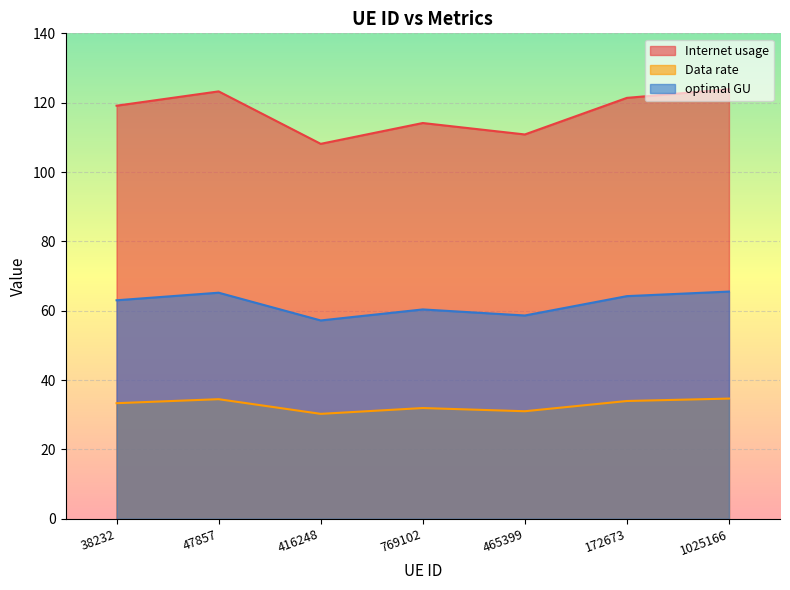

How many interior local peaks does the Internet usage series have?

2